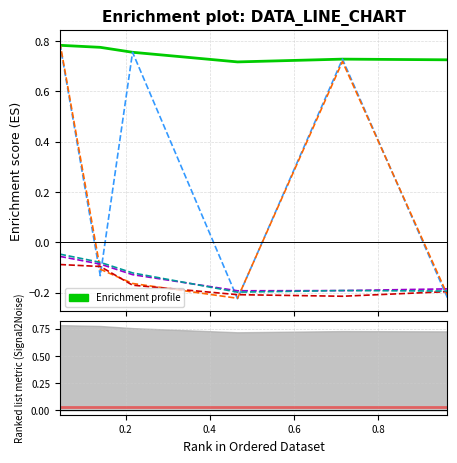

Does the chart display data point markers on the line(s)?

No